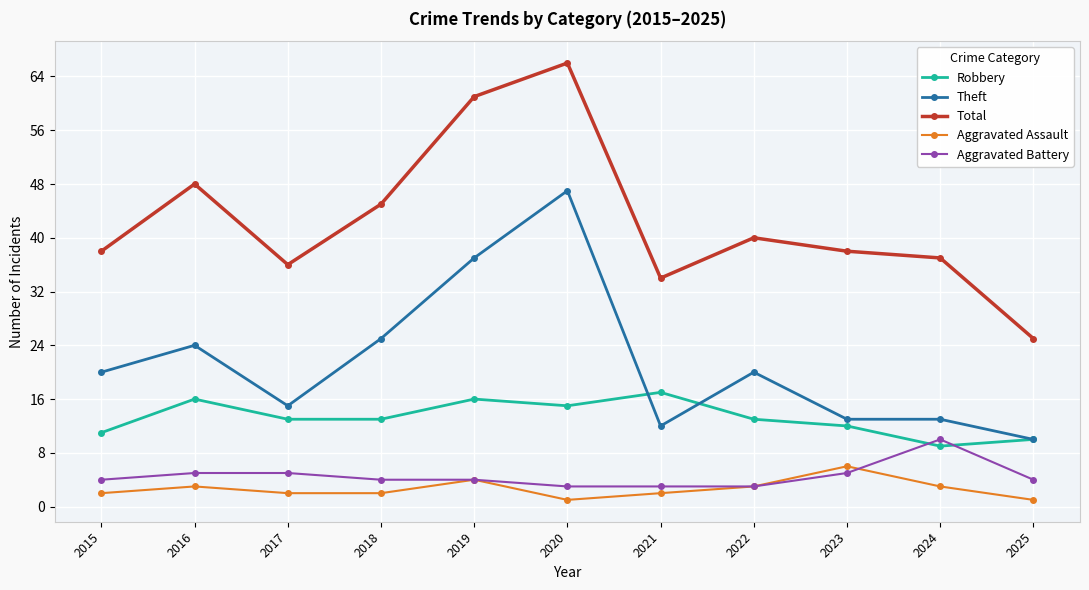

True or false: Aggravated Assault has more than 2 points higher than both neighbors.

True